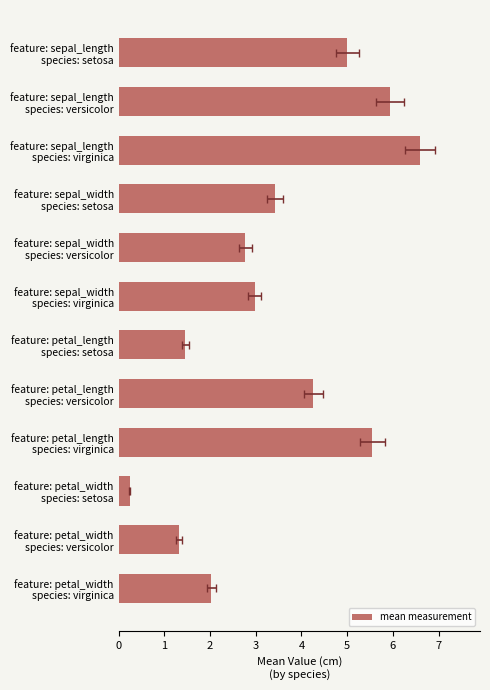

What is the change in value from feature: sepal_width species: setosa to feature: petal_width species: setosa?

-3.2